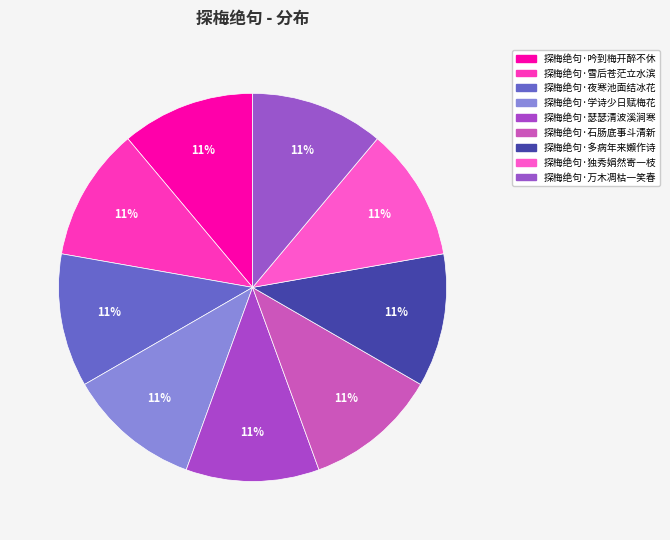

What percentage is NOT represented by 探梅绝句·夜寒池面结冰花?

88.9%